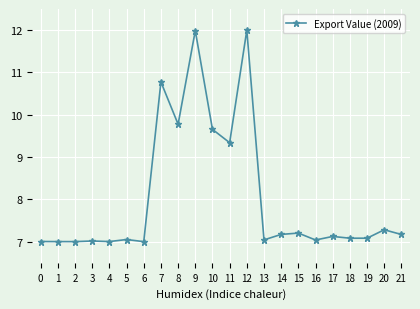

How many lines are shown in the chart?

1